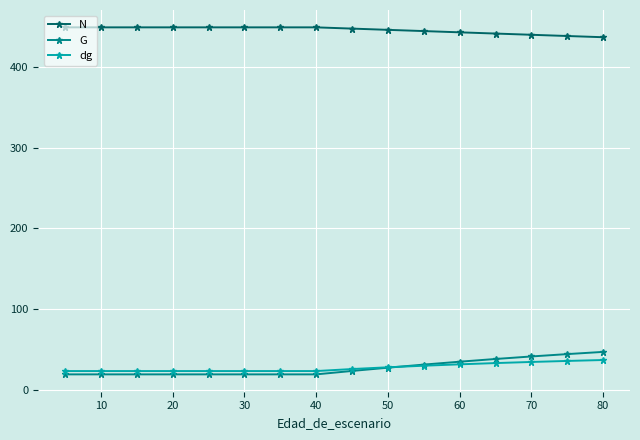

What is the value of the N point at the 6th from the left?

449.2